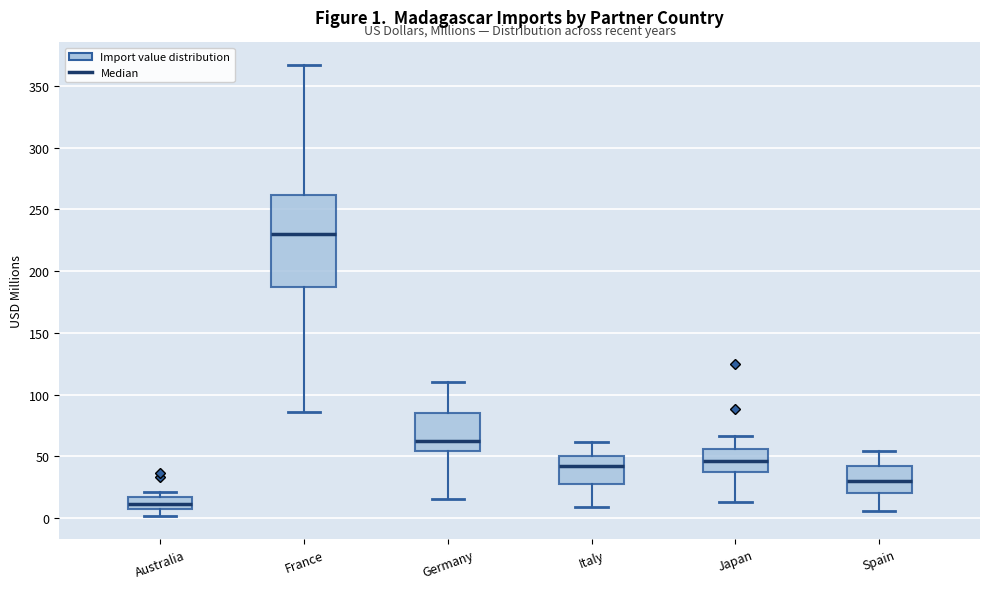

Which box's median line is the highest?

France